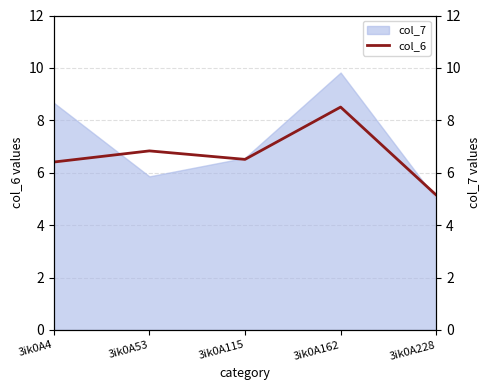

Reading right to left, transcribe all the data shown in this chart.

col_6: 3ik0A228=5.1	3ik0A162=8.5	3ik0A115=6.5	3ik0A53=6.8	3ik0A4=6.4
col_7 (right): 3ik0A228=5.0	3ik0A162=9.8	3ik0A115=6.6	3ik0A53=5.9	3ik0A4=8.7